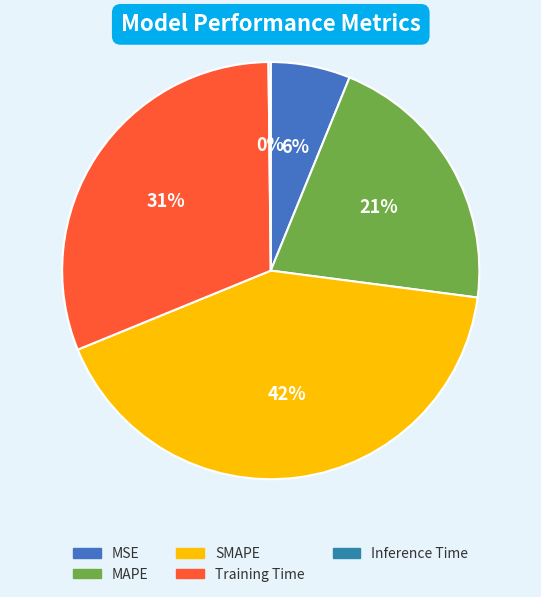

To the nearest percent, what is the difference between the MSE and Training Time slice percentages?

25%